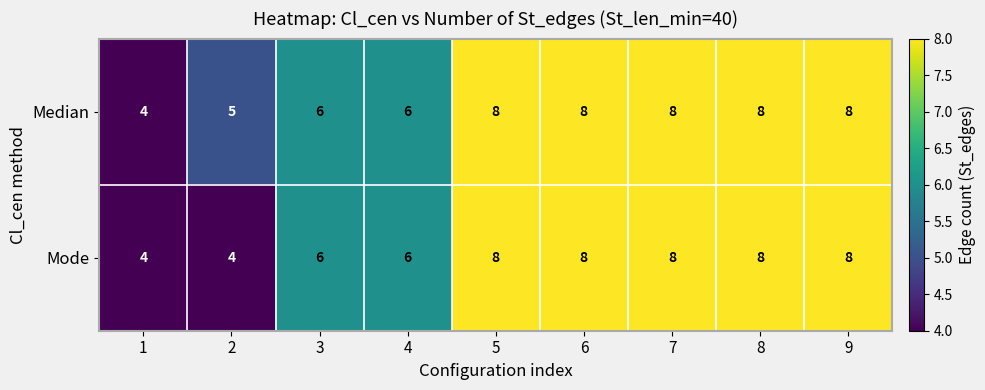

The value of Mode at 8 is 8. True or false?

True